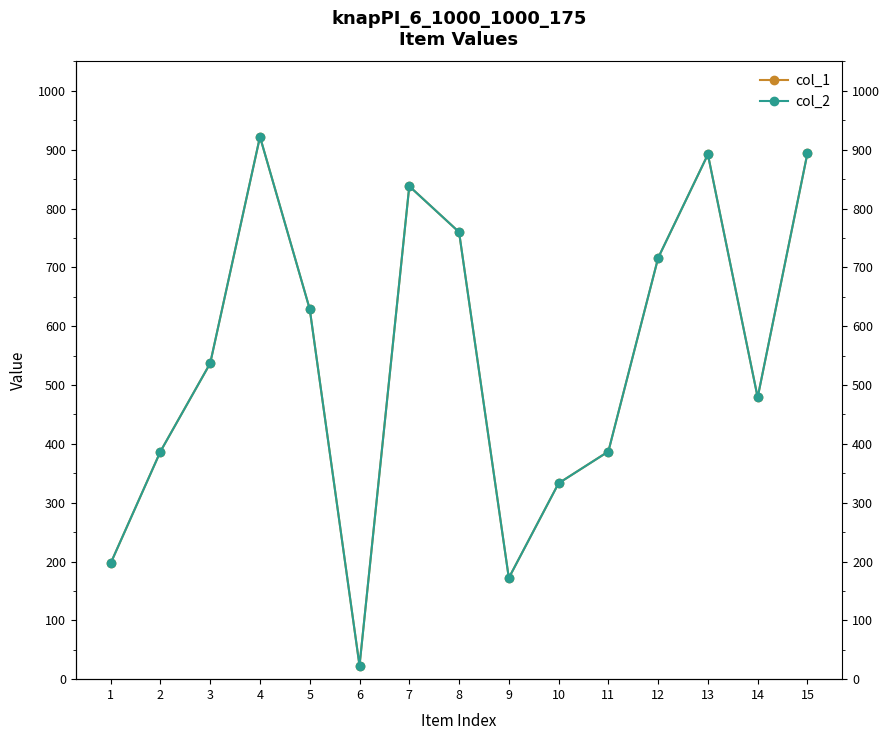

What is the value of the col_1 point at the 4th from the left?

922